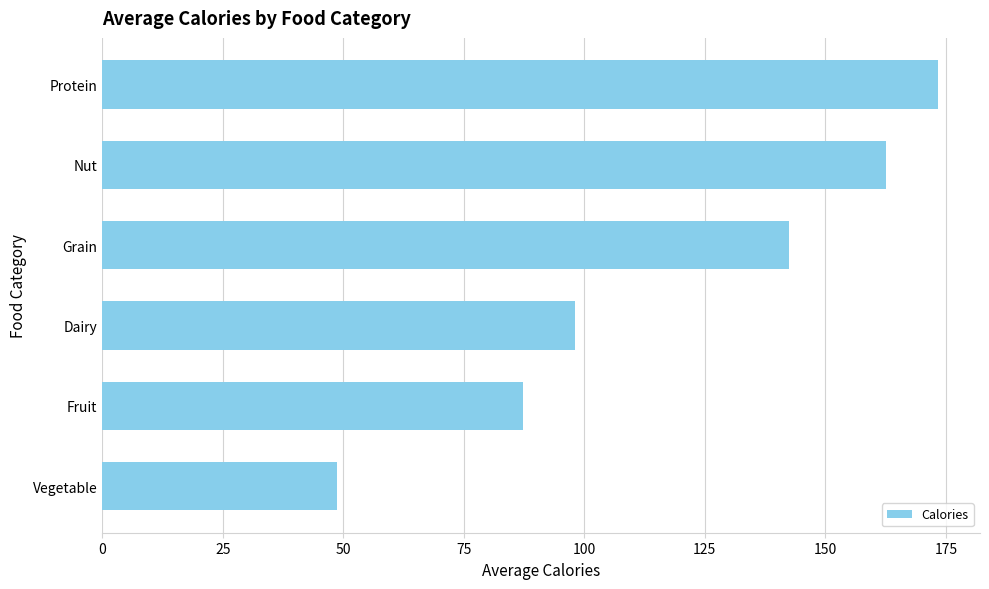

Where is the data nearest to the value 111?

Dairy